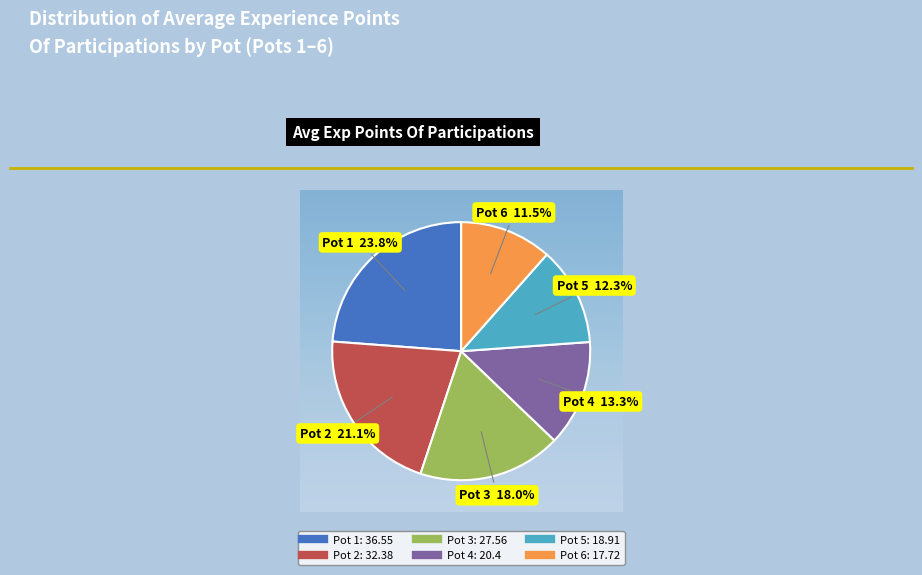

Rank the categories by value from highest to lowest.

Pot 1, Pot 2, Pot 3, Pot 4, Pot 5, Pot 6